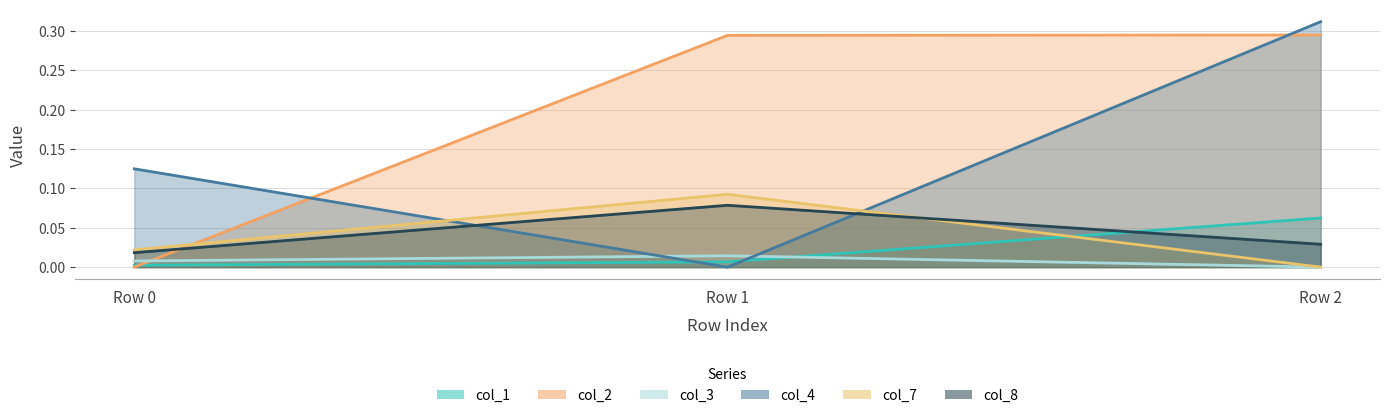

What is the difference between the highest and lowest values at Row 1?

0.3